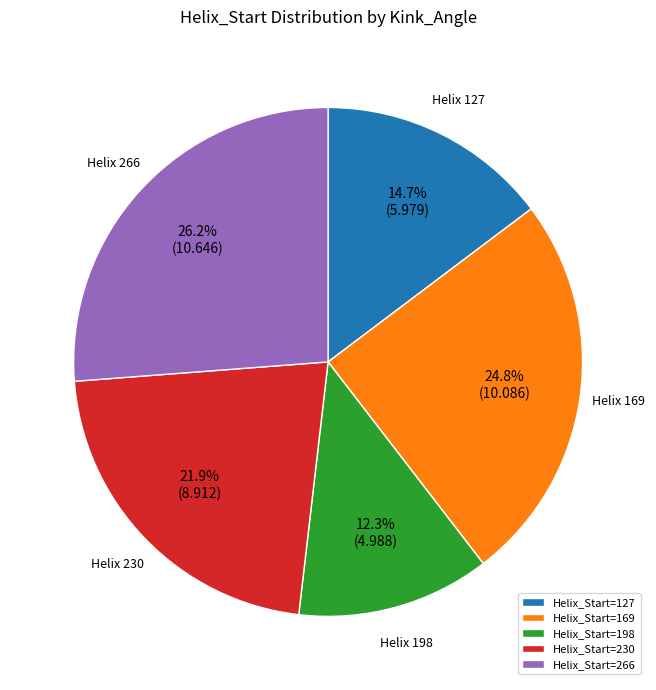

Rank the categories by value from lowest to highest.

Helix_Start=198, Helix_Start=127, Helix_Start=230, Helix_Start=169, Helix_Start=266